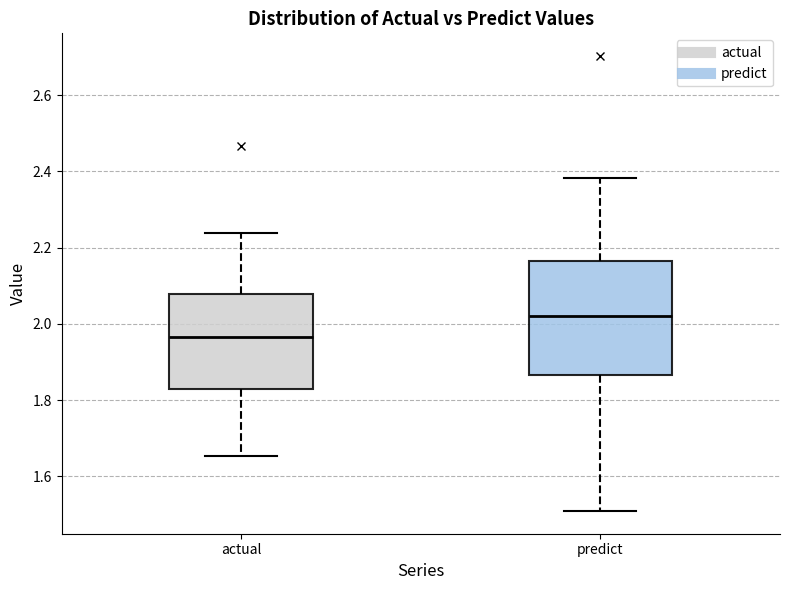

Reading left to right, read every box against the y-axis: the position of its median line, the range the box covers, and the ends of its whiskers. The values are not printed on the chart, so give them approximately, as read against the axis.

actual: median 1.96, box 1.84 to 2.08, whiskers 1.66 to 2.24
predict: median 2.02, box 1.86 to 2.16, whiskers 1.50 to 2.38